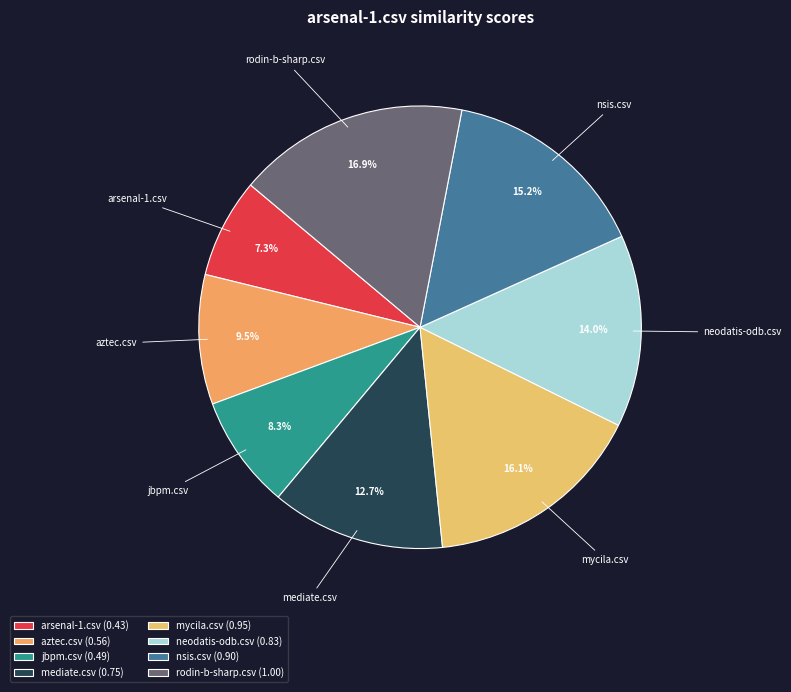

What portion of the pie excludes jbpm.csv?

91.7%